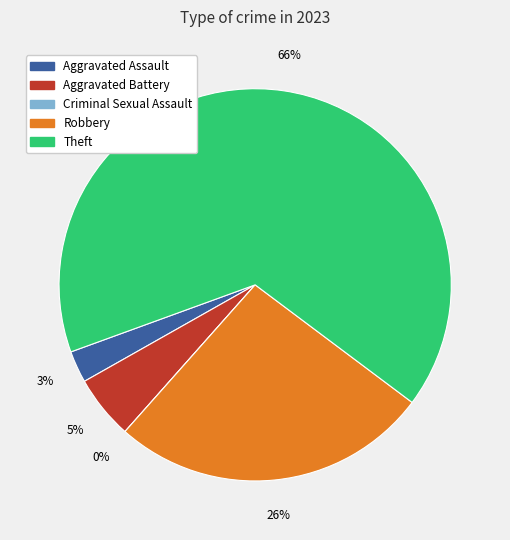

The Aggravated Battery slice represents 14% of the pie. True or false?

False